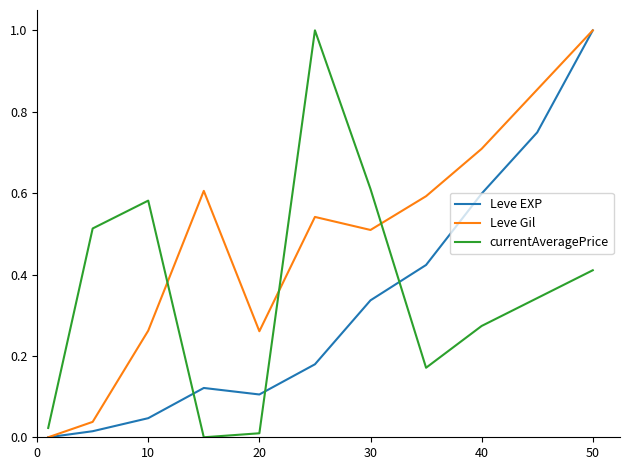

What is the maximum value shown in the chart?

1.0